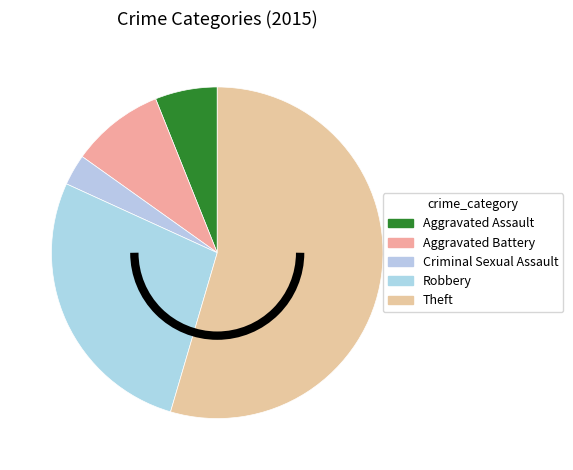

To the nearest percent, what is the difference between the largest and smallest slice percentages?

52%